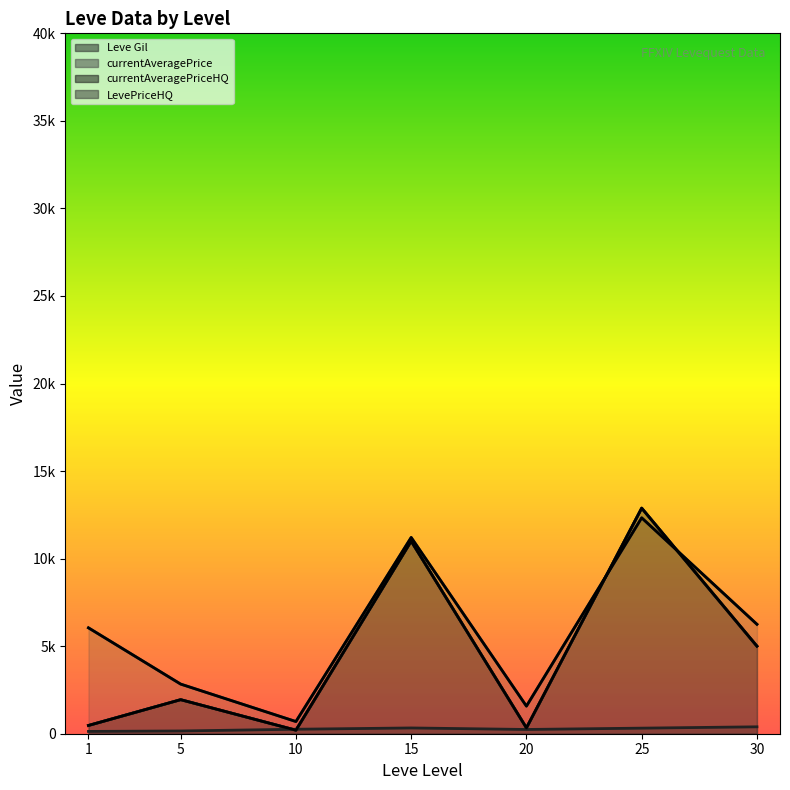

Between 15 and 10, which is larger?

15